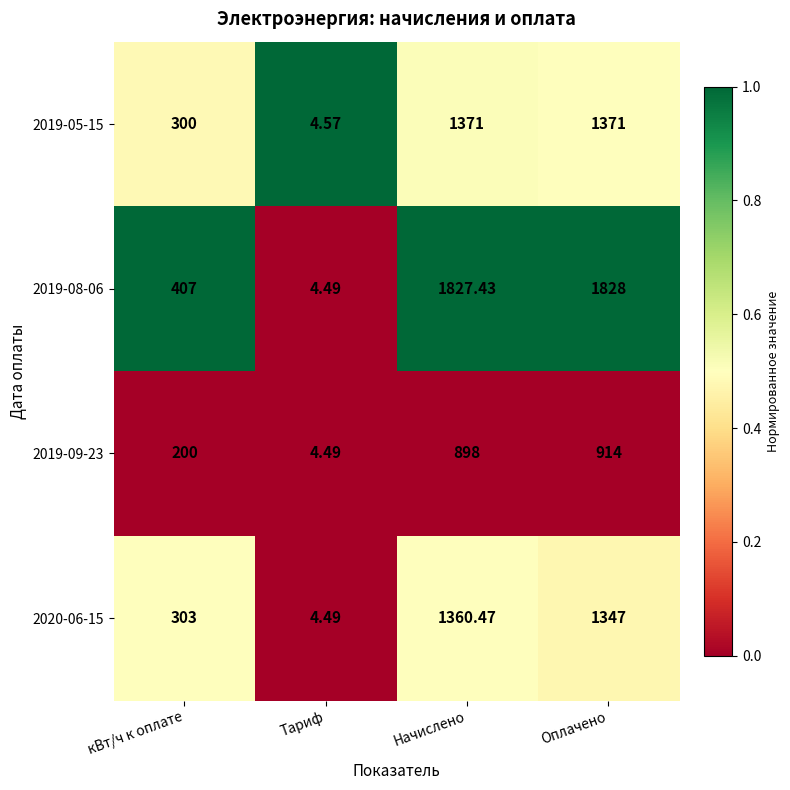

Is the value of 2019-08-06 at Начислено greater than the value of 2020-06-15 at Оплачено?

Yes